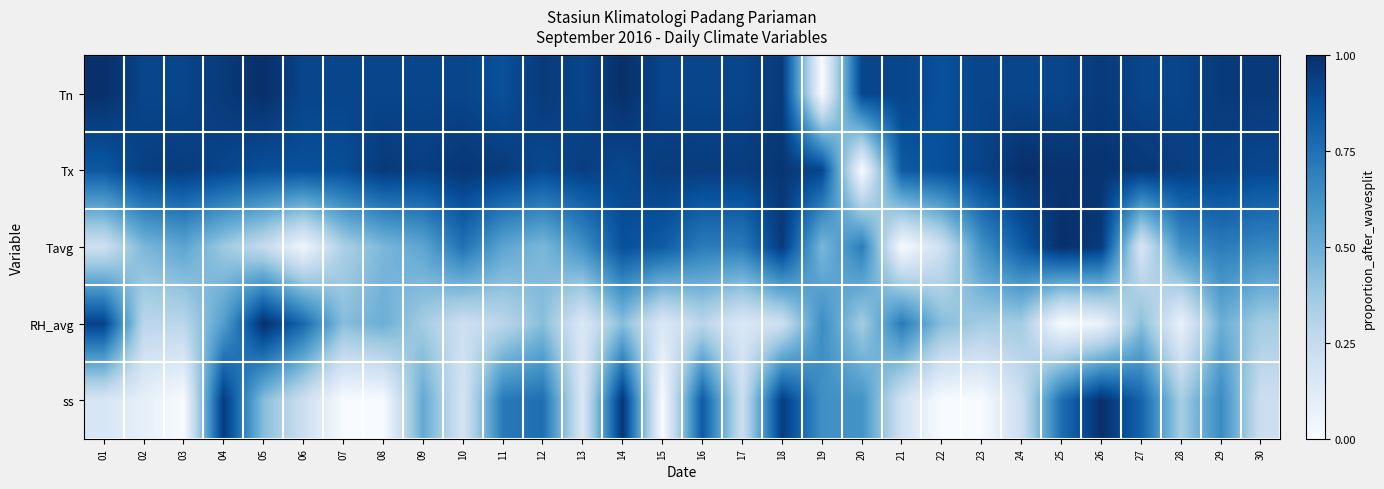

Which series has the largest total across all categories?

Tn